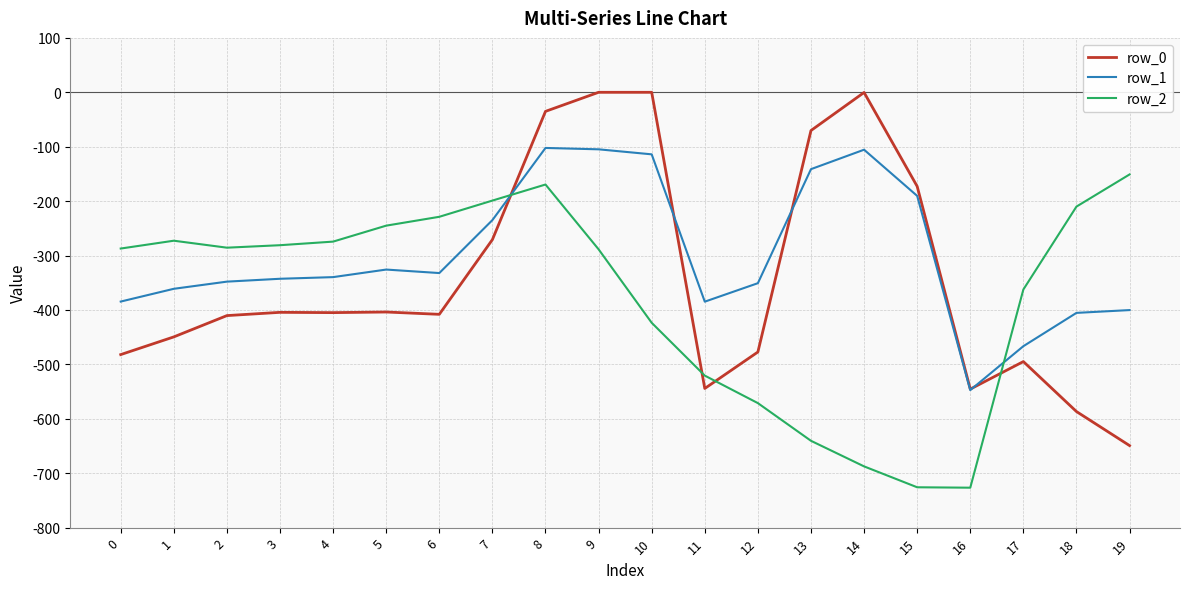

True or false: row_0 and row_2 intersect in this chart.

True